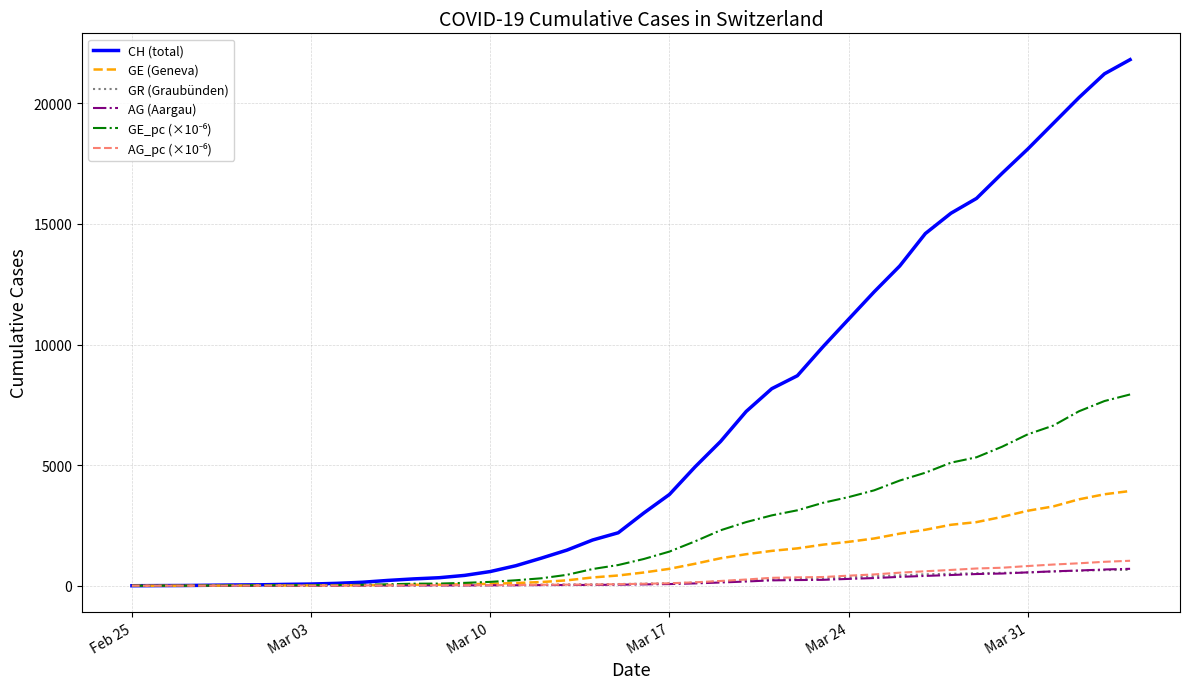

Which series has the largest total across all categories?

CH (total)